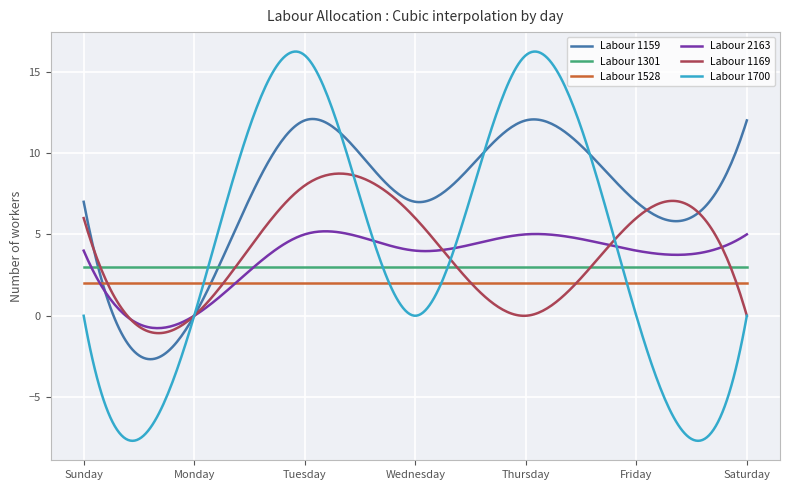

Which series has the largest total across all categories?

Labour 1159